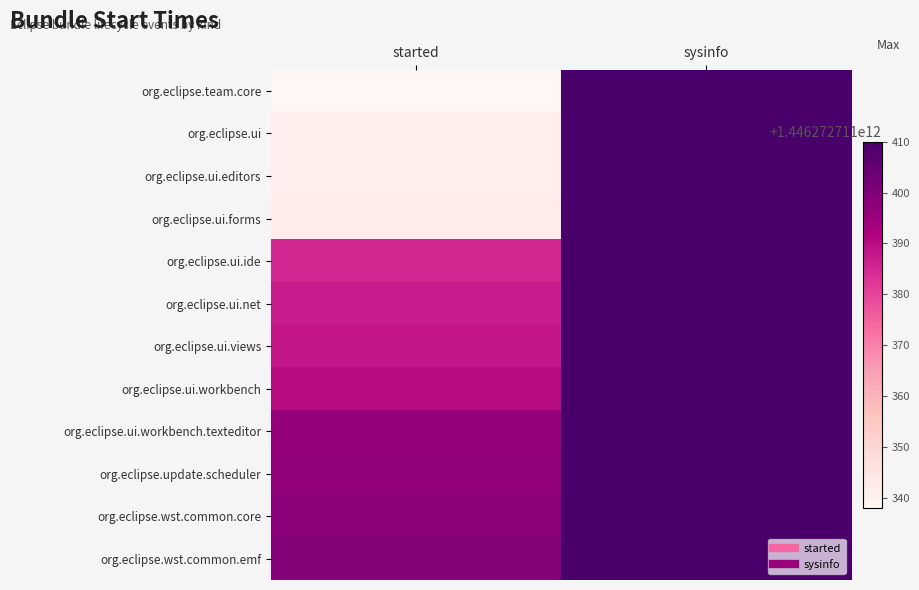

How many data points does each series have?

2